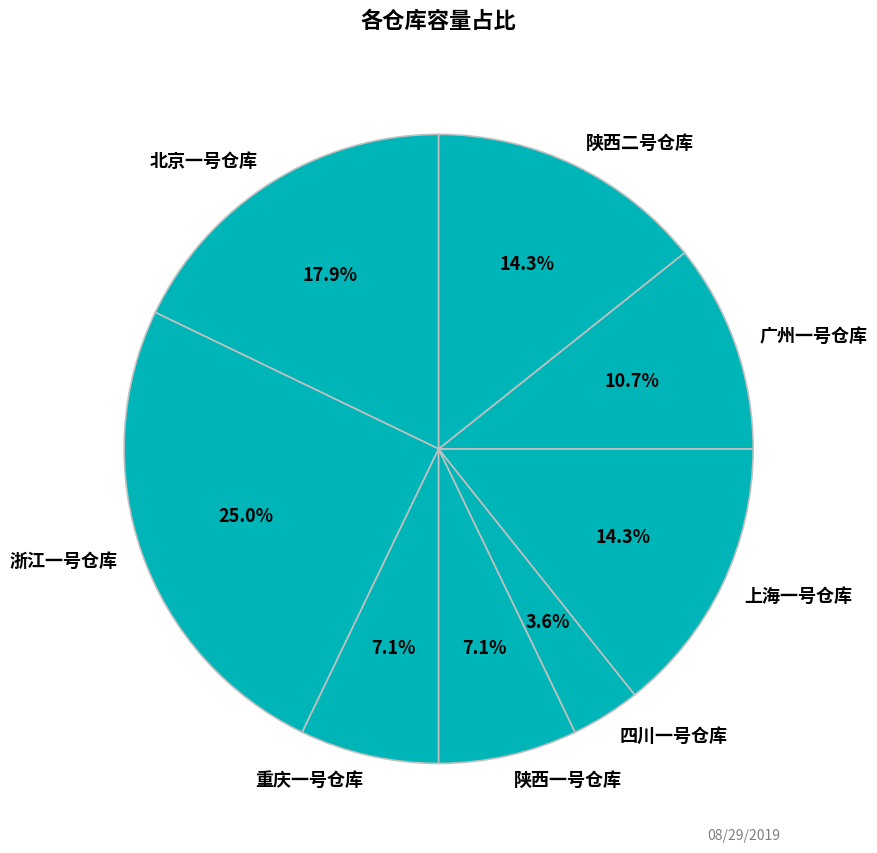

What percentage is the 四川一号仓库 slice, to the nearest percent?

4%